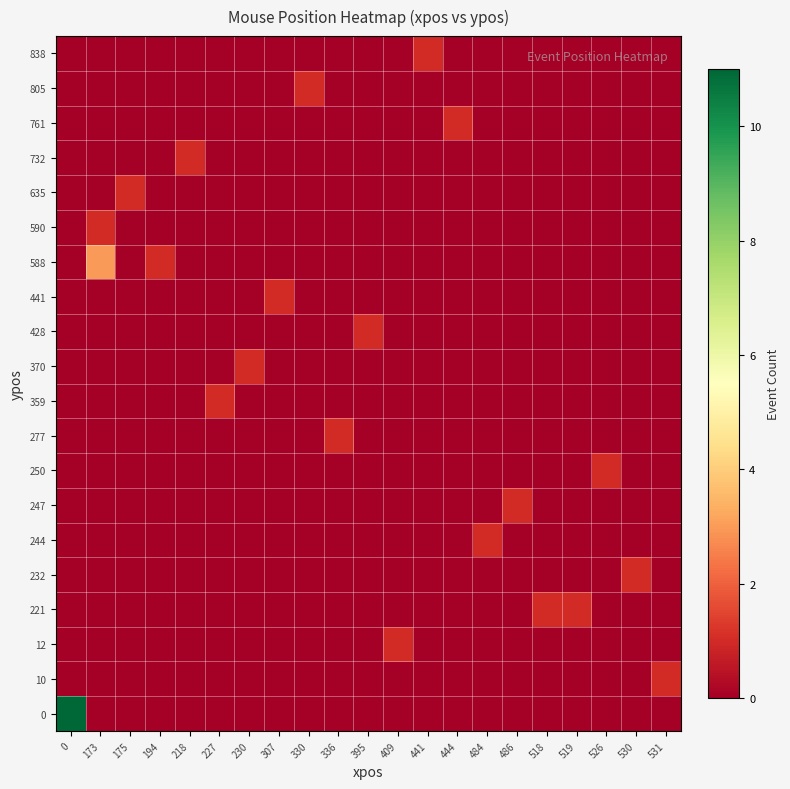

Reading left to right, transcribe all the data shown in this chart.

0: 0=11	173=0	175=0	194=0	218=0	227=0	230=0	307=0	330=0	336=0	395=0	409=0	441=0	444=0	484=0	486=0	518=0	519=0	526=0	530=0	531=0
10: 0=0	173=0	175=0	194=0	218=0	227=0	230=0	307=0	330=0	336=0	395=0	409=0	441=0	444=0	484=0	486=0	518=0	519=0	526=0	530=0	531=1
12: 0=0	173=0	175=0	194=0	218=0	227=0	230=0	307=0	330=0	336=0	395=0	409=1	441=0	444=0	484=0	486=0	518=0	519=0	526=0	530=0	531=0
221: 0=0	173=0	175=0	194=0	218=0	227=0	230=0	307=0	330=0	336=0	395=0	409=0	441=0	444=0	484=0	486=0	518=1	519=1	526=0	530=0	531=0
232: 0=0	173=0	175=0	194=0	218=0	227=0	230=0	307=0	330=0	336=0	395=0	409=0	441=0	444=0	484=0	486=0	518=0	519=0	526=0	530=1	531=0
244: 0=0	173=0	175=0	194=0	218=0	227=0	230=0	307=0	330=0	336=0	395=0	409=0	441=0	444=0	484=1	486=0	518=0	519=0	526=0	530=0	531=0
247: 0=0	173=0	175=0	194=0	218=0	227=0	230=0	307=0	330=0	336=0	395=0	409=0	441=0	444=0	484=0	486=1	518=0	519=0	526=0	530=0	531=0
250: 0=0	173=0	175=0	194=0	218=0	227=0	230=0	307=0	330=0	336=0	395=0	409=0	441=0	444=0	484=0	486=0	518=0	519=0	526=1	530=0	531=0
277: 0=0	173=0	175=0	194=0	218=0	227=0	230=0	307=0	330=0	336=1	395=0	409=0	441=0	444=0	484=0	486=0	518=0	519=0	526=0	530=0	531=0
359: 0=0	173=0	175=0	194=0	218=0	227=1	230=0	307=0	330=0	336=0	395=0	409=0	441=0	444=0	484=0	486=0	518=0	519=0	526=0	530=0	531=0
370: 0=0	173=0	175=0	194=0	218=0	227=0	230=1	307=0	330=0	336=0	395=0	409=0	441=0	444=0	484=0	486=0	518=0	519=0	526=0	530=0	531=0
428: 0=0	173=0	175=0	194=0	218=0	227=0	230=0	307=0	330=0	336=0	395=1	409=0	441=0	444=0	484=0	486=0	518=0	519=0	526=0	530=0	531=0
441: 0=0	173=0	175=0	194=0	218=0	227=0	230=0	307=1	330=0	336=0	395=0	409=0	441=0	444=0	484=0	486=0	518=0	519=0	526=0	530=0	531=0
588: 0=0	173=3	175=0	194=1	218=0	227=0	230=0	307=0	330=0	336=0	395=0	409=0	441=0	444=0	484=0	486=0	518=0	519=0	526=0	530=0	531=0
590: 0=0	173=1	175=0	194=0	218=0	227=0	230=0	307=0	330=0	336=0	395=0	409=0	441=0	444=0	484=0	486=0	518=0	519=0	526=0	530=0	531=0
635: 0=0	173=0	175=1	194=0	218=0	227=0	230=0	307=0	330=0	336=0	395=0	409=0	441=0	444=0	484=0	486=0	518=0	519=0	526=0	530=0	531=0
732: 0=0	173=0	175=0	194=0	218=1	227=0	230=0	307=0	330=0	336=0	395=0	409=0	441=0	444=0	484=0	486=0	518=0	519=0	526=0	530=0	531=0
761: 0=0	173=0	175=0	194=0	218=0	227=0	230=0	307=0	330=0	336=0	395=0	409=0	441=0	444=1	484=0	486=0	518=0	519=0	526=0	530=0	531=0
805: 0=0	173=0	175=0	194=0	218=0	227=0	230=0	307=0	330=1	336=0	395=0	409=0	441=0	444=0	484=0	486=0	518=0	519=0	526=0	530=0	531=0
838: 0=0	173=0	175=0	194=0	218=0	227=0	230=0	307=0	330=0	336=0	395=0	409=0	441=1	444=0	484=0	486=0	518=0	519=0	526=0	530=0	531=0